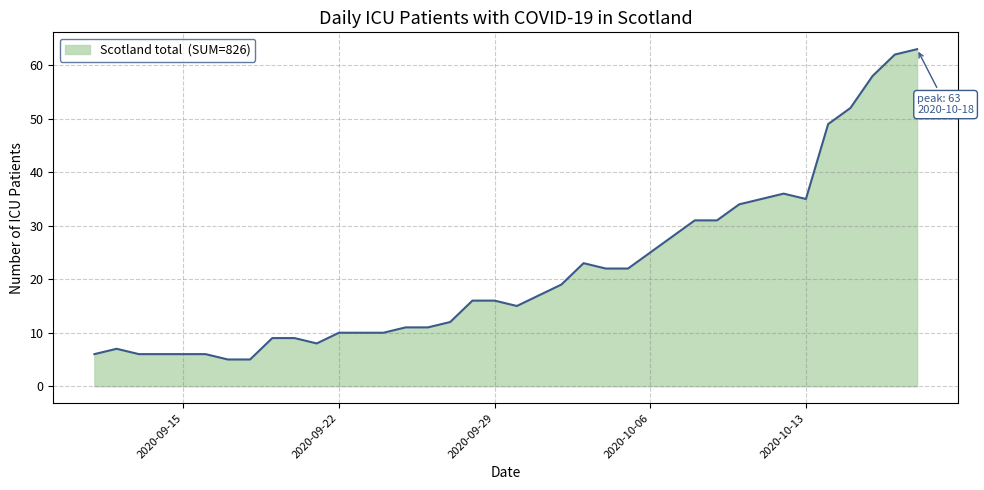

How many lines are shown in the chart?

1